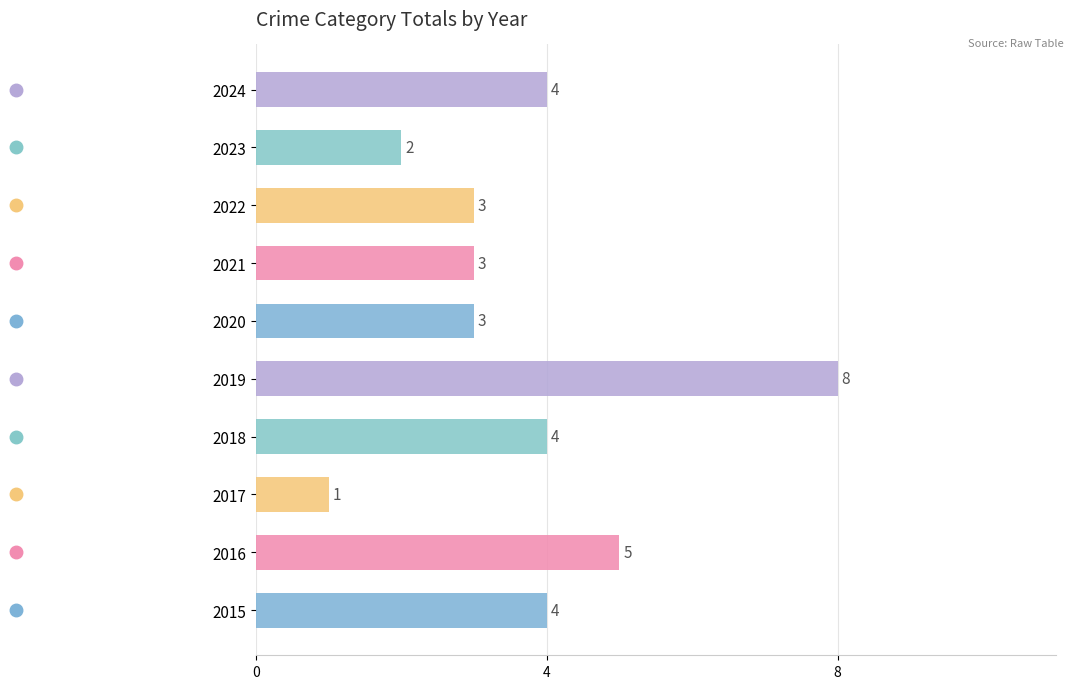

Does the chart contain any negative values?

No